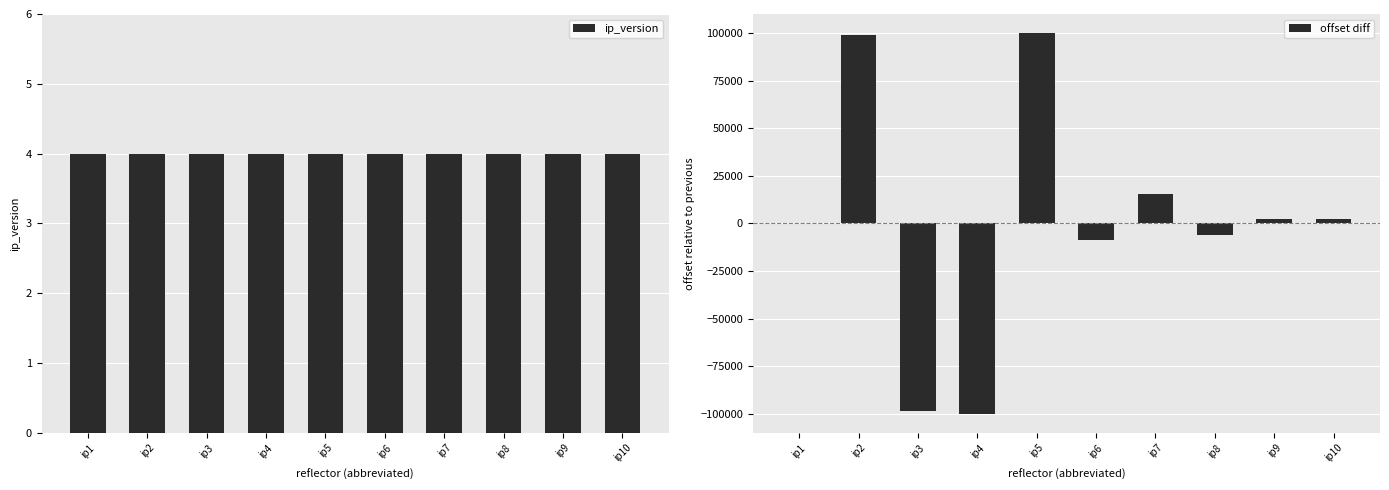

Which has a higher value, ip10 or ip9?

ip10